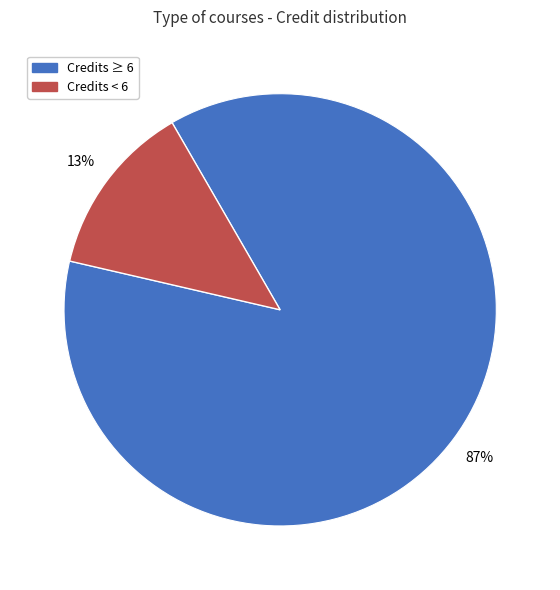

Does any single category account for the majority?

Yes